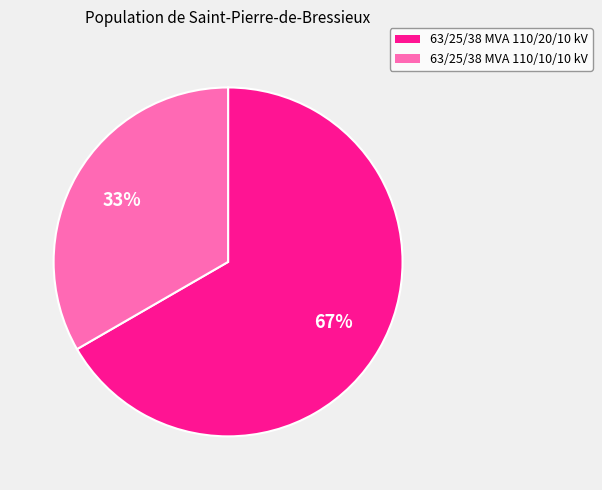

What percentage is the 63/25/38 MVA 110/20/10 kV slice, to the nearest percent?

67%